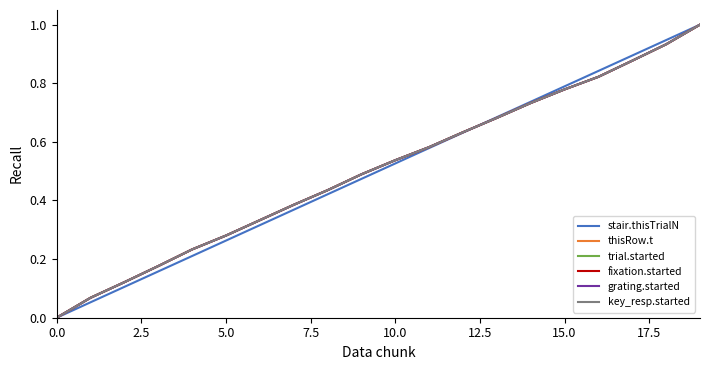

What is the label of the 16th point from the left?

15